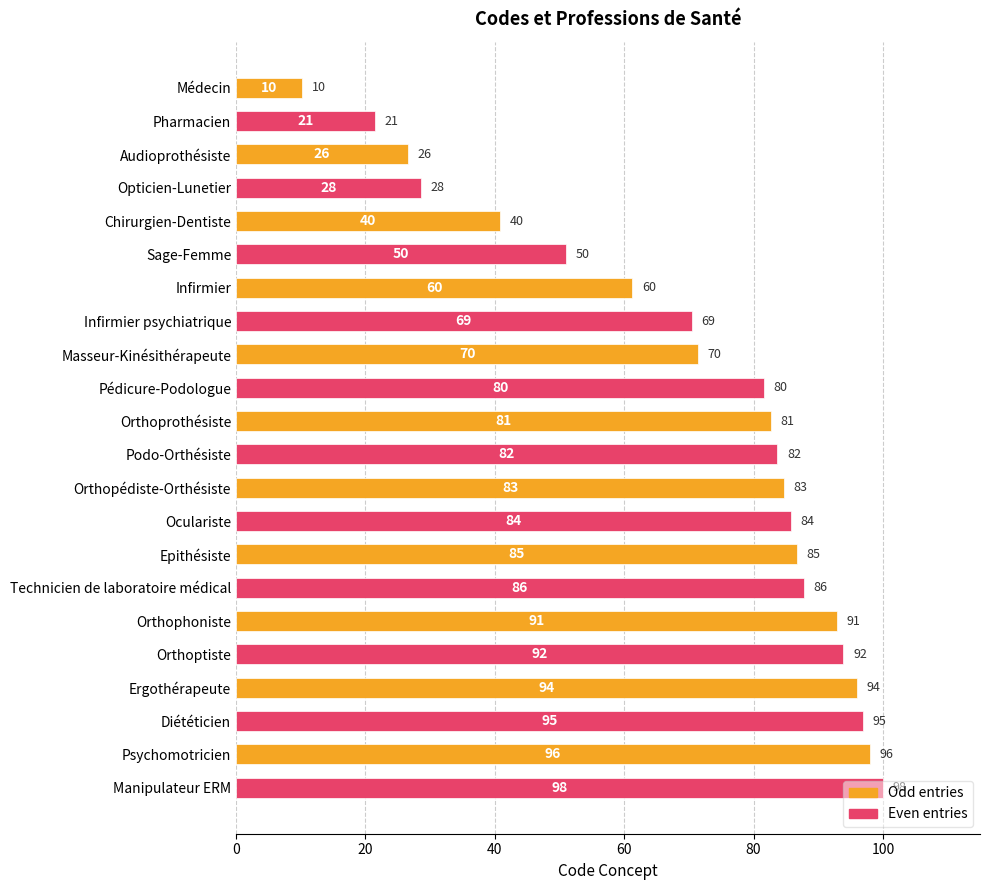

Are the bars horizontal?

Yes